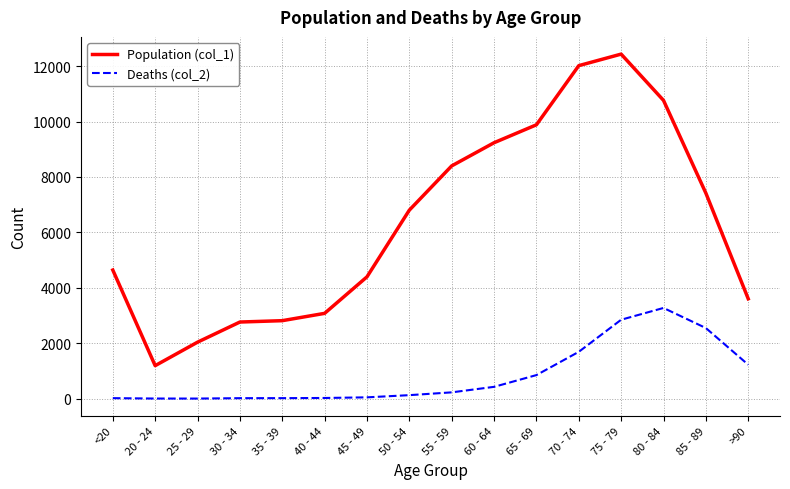

The value of Deaths (col_2) at 25 - 29 is 3. True or false?

True